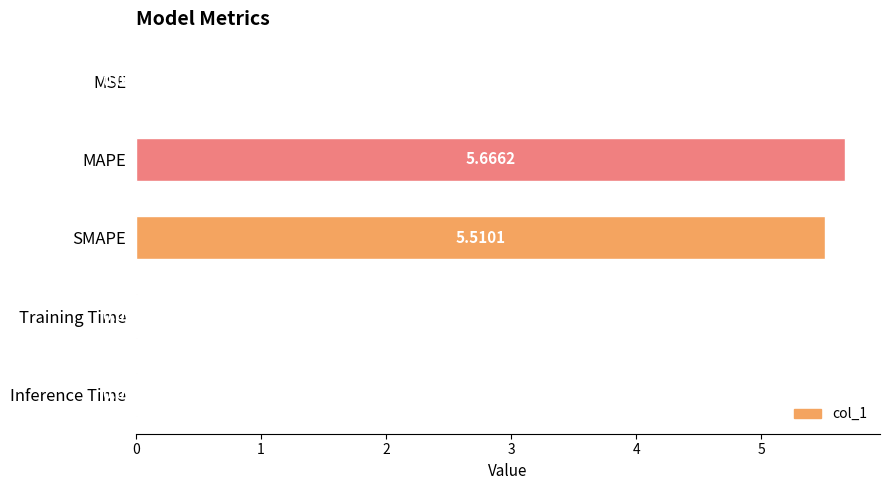

At which category does the chart reach its peak across all series?

MAPE